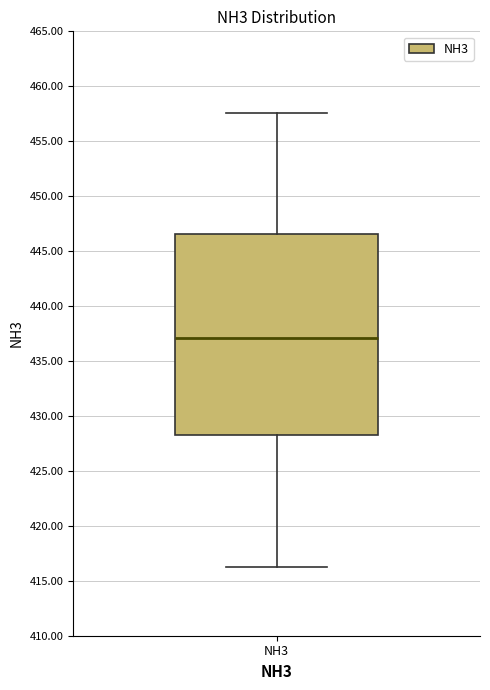

Read this box plot against the y-axis: the position of the median line, the range covered by the box, and the ends of both whiskers. The values are not printed on the chart, so give them approximately, as read against the axis.

median 437.0, box 428.5 to 446.5, whiskers 416.5 to 457.5